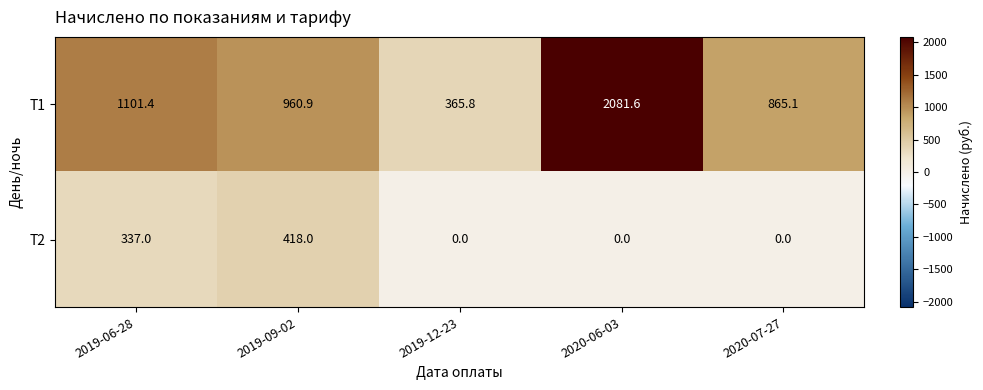

At which label does T2 reach its peak?

2019-09-02